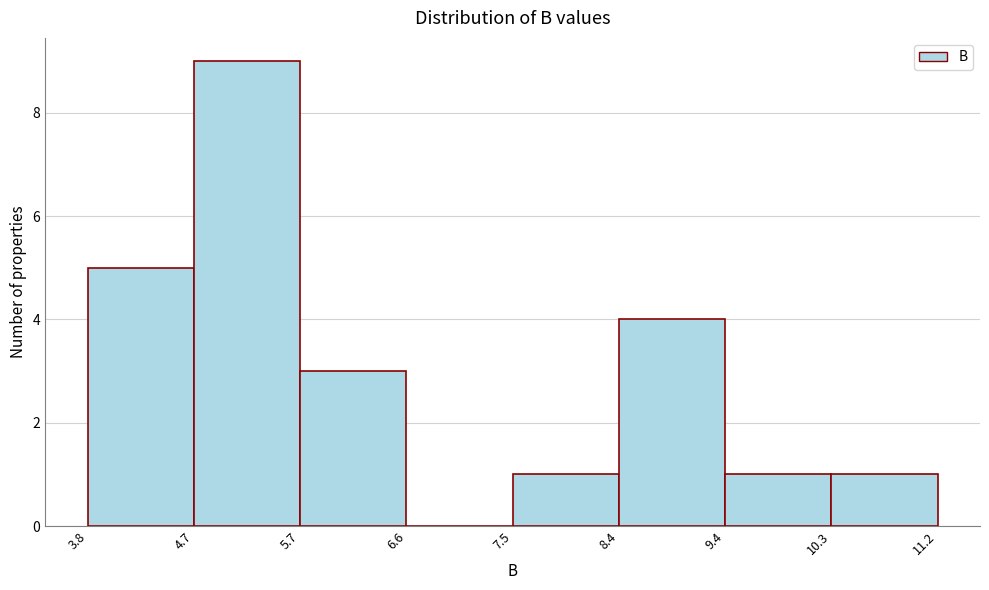

Which range on the x-axis has the tallest bar?

4.7 to 5.7